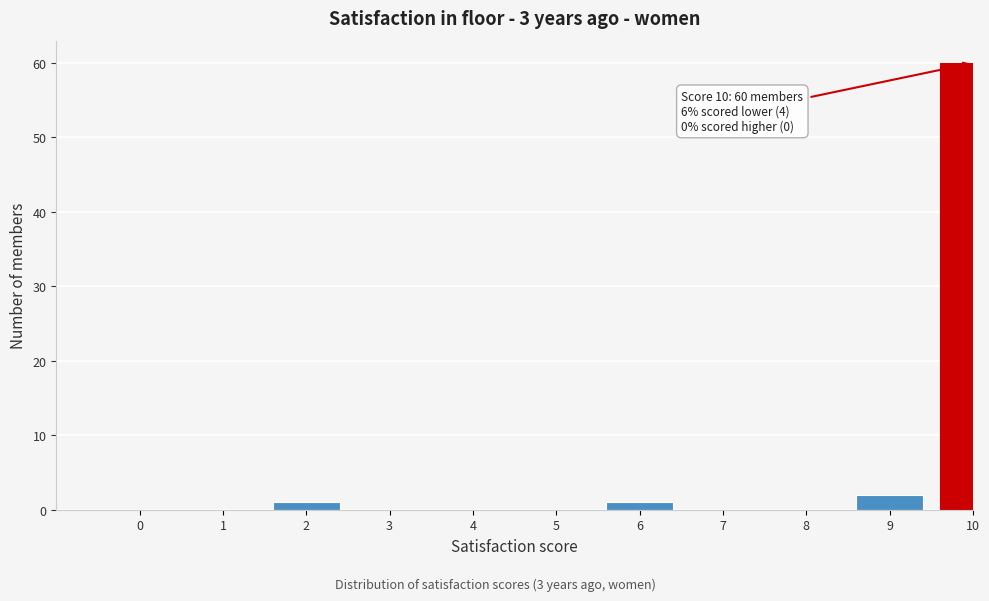

Reading left to right, extract all data points from this chart.

0=0	1=0	2=1	3=0	4=0	5=0	6=1	7=0	8=0	9=2	10=60